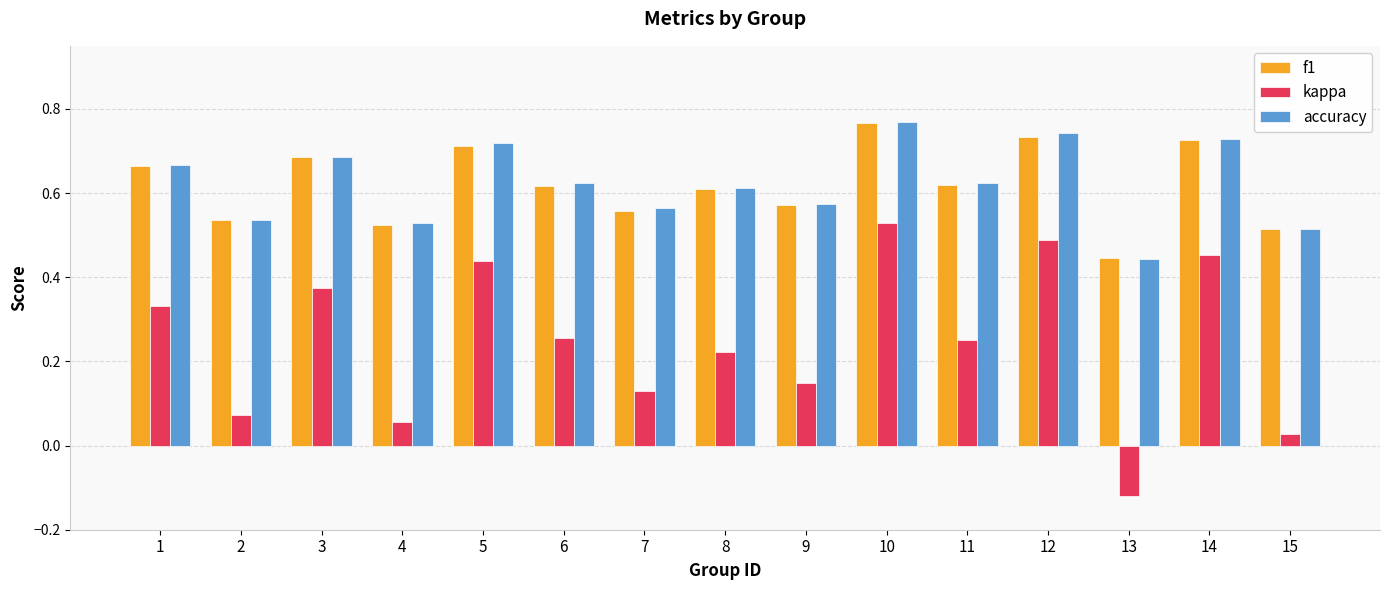

What is the sum of all kappa values?

3.7